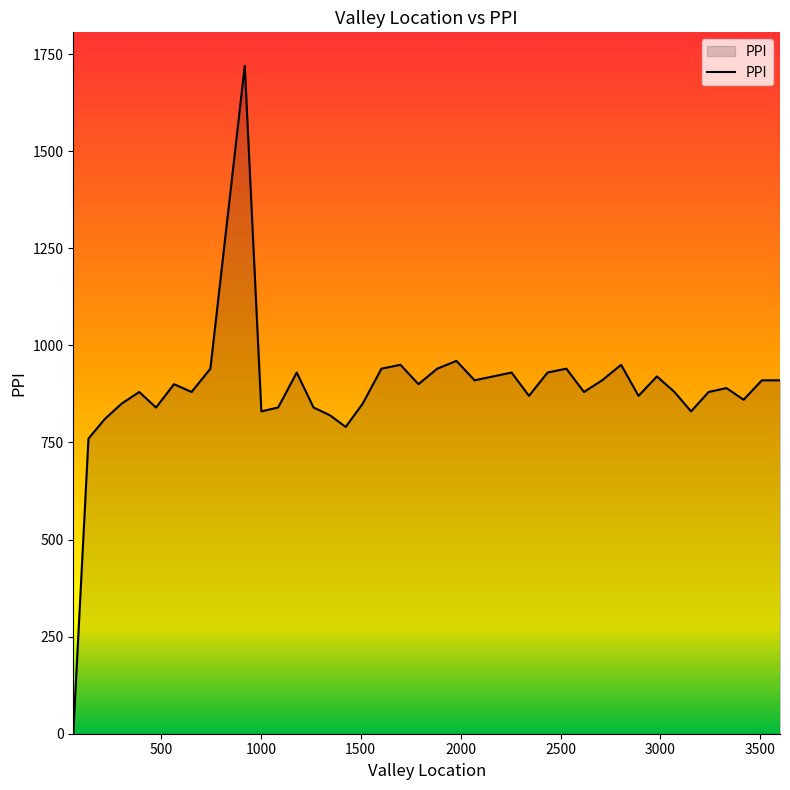

What is the greatest value displayed?

1720